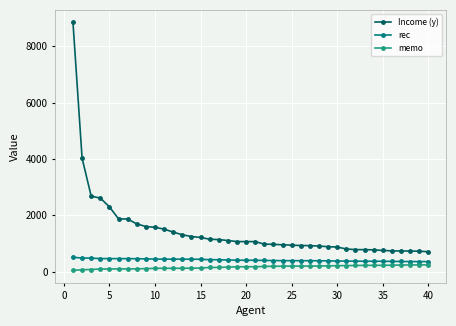

What is the value of the Income (y) point at the 29th from the left?

890.6